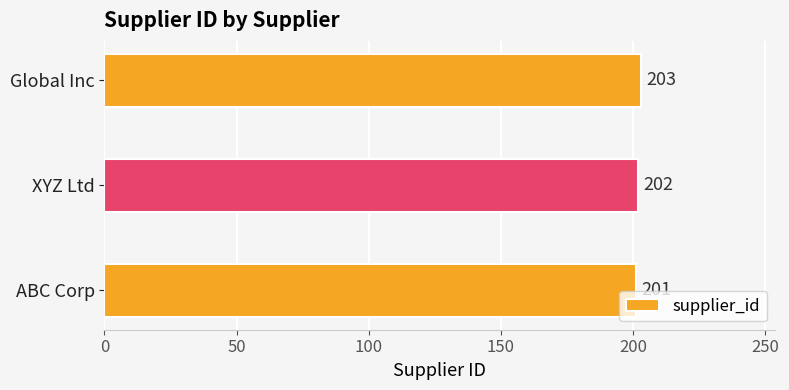

What is the greatest value displayed?

203